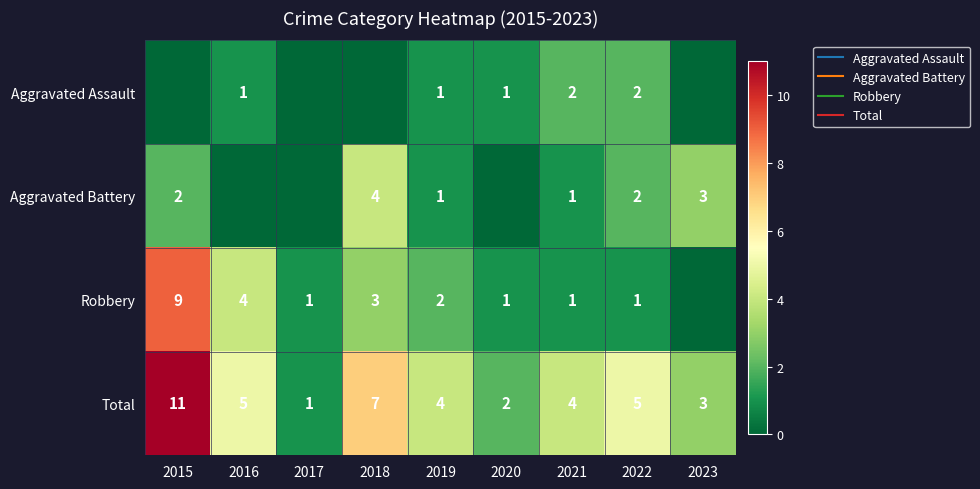

What is the sum of the Total values at 2023 and 2016?

8